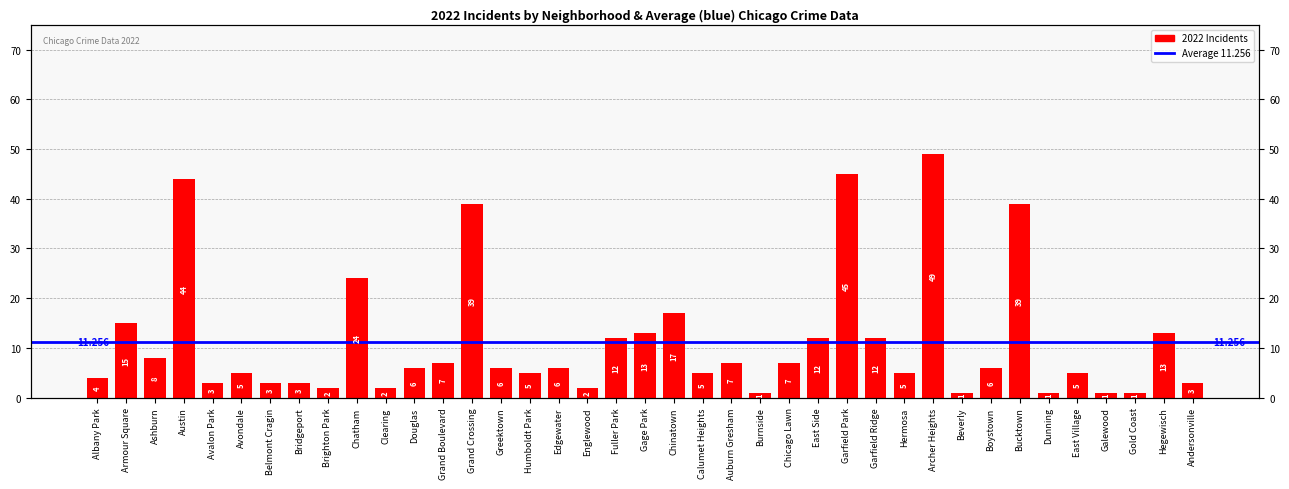

At which label is the value closest to 25?

Chatham